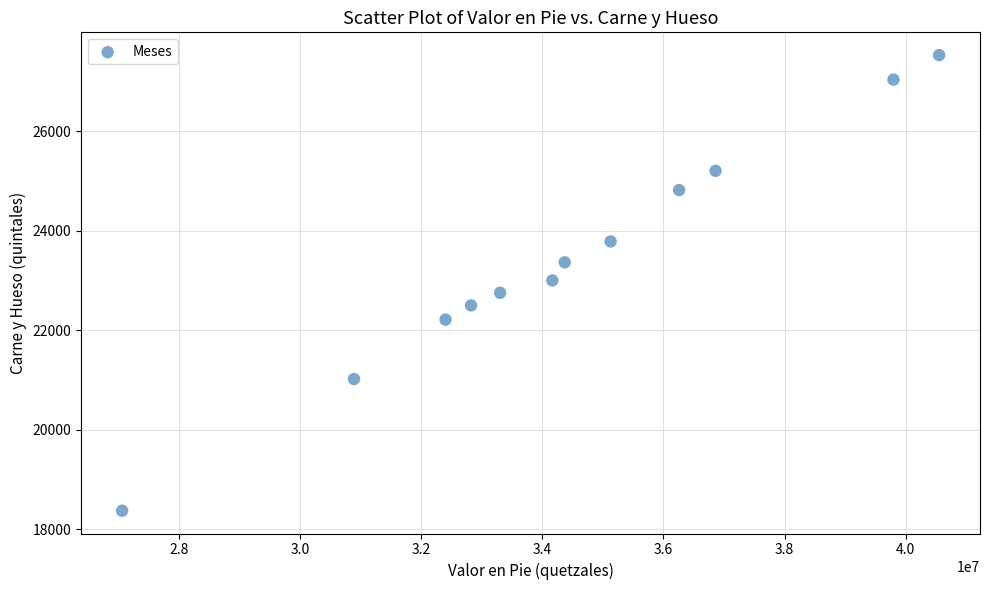

What is the average X value?

34466502.5